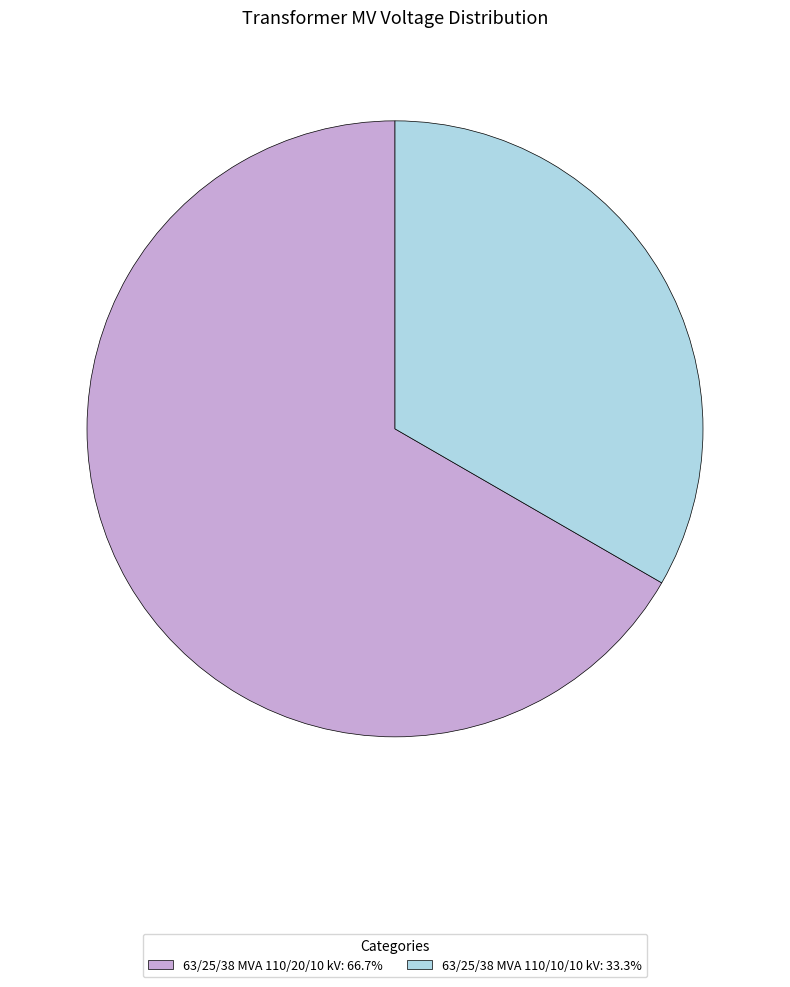

Is there any slice that represents more than half of the pie?

Yes